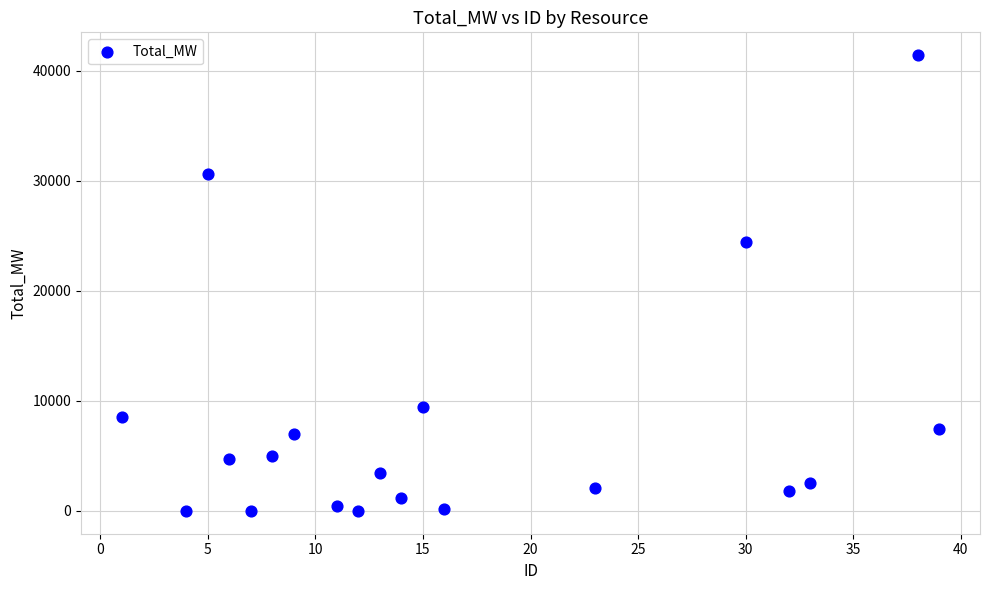

What Y value in the scatter plot is closest to 20715?

24463.8